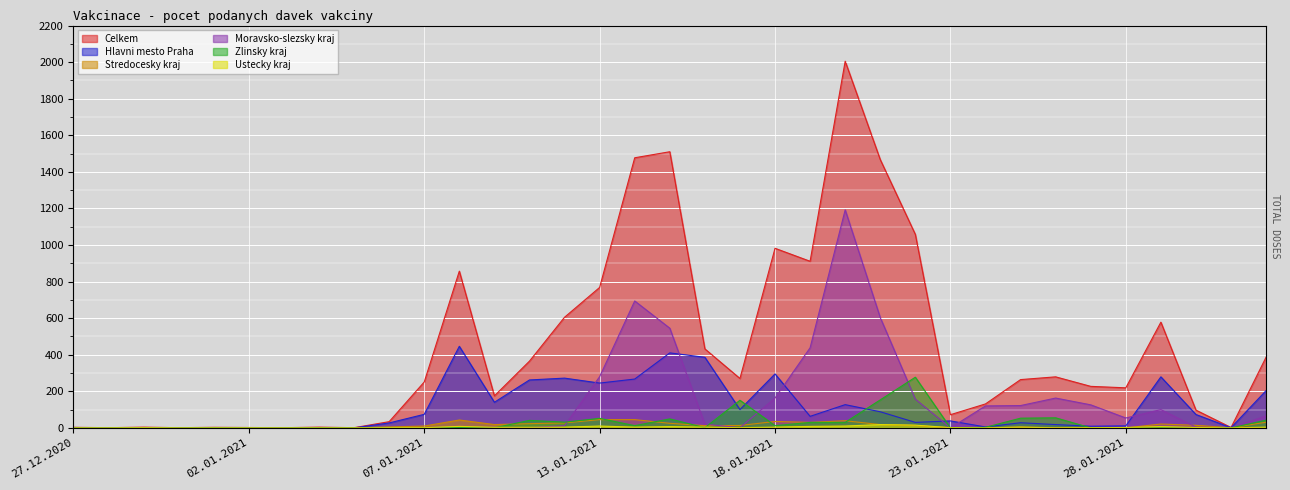

Reading left to right, extract all data points from this chart.

Celkem: 27.12.2020=3	29.12.2020=1	30.12.2020=4	31.12.2020=1	01.01.2021=3	02.01.2021=2	03.01.2021=1	04.01.2021=4	05.01.2021=1	06.01.2021=34	07.01.2021=251	08.01.2021=857	09.01.2021=175	11.01.2021=365	12.01.2021=605	13.01.2021=768	14.01.2021=1477	15.01.2021=1510	16.01.2021=432	17.01.2021=270	18.01.2021=982	19.01.2021=911	20.01.2021=2005	21.01.2021=1467	22.01.2021=1058	23.01.2021=72	24.01.2021=131	25.01.2021=264	26.01.2021=279	27.01.2021=227	28.01.2021=219	29.01.2021=578	30.01.2021=97	31.01.2021=2	01.02.2021=387
Hlavni mesto Praha: 27.12.2020=2	29.12.2020=0	30.12.2020=1	31.12.2020=0	01.01.2021=0	02.01.2021=0	03.01.2021=1	04.01.2021=1	05.01.2021=0	06.01.2021=27	07.01.2021=74	08.01.2021=446	09.01.2021=140	11.01.2021=262	12.01.2021=272	13.01.2021=245	14.01.2021=267	15.01.2021=410	16.01.2021=386	17.01.2021=100	18.01.2021=295	19.01.2021=63	20.01.2021=127	21.01.2021=88	22.01.2021=30	23.01.2021=38	24.01.2021=5	25.01.2021=28	26.01.2021=18	27.01.2021=9	28.01.2021=11	29.01.2021=279	30.01.2021=73	31.01.2021=1	01.02.2021=204
Stredocesky kraj: 27.12.2020=1	29.12.2020=0	30.12.2020=0	31.12.2020=0	01.01.2021=0	02.01.2021=0	03.01.2021=0	04.01.2021=0	05.01.2021=0	06.01.2021=5	07.01.2021=10	08.01.2021=43	09.01.2021=18	11.01.2021=23	12.01.2021=27	13.01.2021=45	14.01.2021=45	15.01.2021=25	16.01.2021=12	17.01.2021=13	18.01.2021=35	19.01.2021=30	20.01.2021=39	21.01.2021=18	22.01.2021=13	23.01.2021=1	24.01.2021=0	25.01.2021=5	26.01.2021=1	27.01.2021=1	28.01.2021=0	29.01.2021=21	30.01.2021=14	31.01.2021=0	01.02.2021=31
Moravsko-slezsky kraj: 27.12.2020=0	29.12.2020=1	30.12.2020=1	31.12.2020=0	01.01.2021=0	02.01.2021=0	03.01.2021=0	04.01.2021=0	05.01.2021=0	06.01.2021=0	07.01.2021=2	08.01.2021=1	09.01.2021=3	11.01.2021=1	12.01.2021=12	13.01.2021=280	14.01.2021=694	15.01.2021=545	16.01.2021=20	17.01.2021=1	18.01.2021=163	19.01.2021=438	20.01.2021=1192	21.01.2021=603	22.01.2021=157	23.01.2021=0	24.01.2021=120	25.01.2021=122	26.01.2021=163	27.01.2021=126	28.01.2021=54	29.01.2021=100	30.01.2021=4	31.01.2021=0	01.02.2021=66
Zlinsky kraj: 27.12.2020=0	29.12.2020=0	30.12.2020=1	31.12.2020=0	01.01.2021=1	02.01.2021=0	03.01.2021=0	04.01.2021=1	05.01.2021=0	06.01.2021=0	07.01.2021=0	08.01.2021=2	09.01.2021=0	11.01.2021=41	12.01.2021=31	13.01.2021=52	14.01.2021=12	15.01.2021=49	16.01.2021=1	17.01.2021=151	18.01.2021=12	19.01.2021=30	20.01.2021=30	21.01.2021=153	22.01.2021=277	23.01.2021=0	24.01.2021=3	25.01.2021=53	26.01.2021=55	27.01.2021=0	28.01.2021=0	29.01.2021=0	30.01.2021=0	31.01.2021=0	01.02.2021=42
Ustecky kraj: 27.12.2020=0	29.12.2020=0	30.12.2020=1	31.12.2020=0	01.01.2021=0	02.01.2021=0	03.01.2021=0	04.01.2021=0	05.01.2021=0	06.01.2021=1	07.01.2021=1	08.01.2021=8	09.01.2021=3	11.01.2021=3	12.01.2021=4	13.01.2021=10	14.01.2021=4	15.01.2021=7	16.01.2021=4	17.01.2021=1	18.01.2021=4	19.01.2021=8	20.01.2021=10	21.01.2021=18	22.01.2021=15	23.01.2021=1	24.01.2021=0	25.01.2021=4	26.01.2021=0	27.01.2021=1	28.01.2021=2	29.01.2021=7	30.01.2021=2	31.01.2021=0	01.02.2021=4